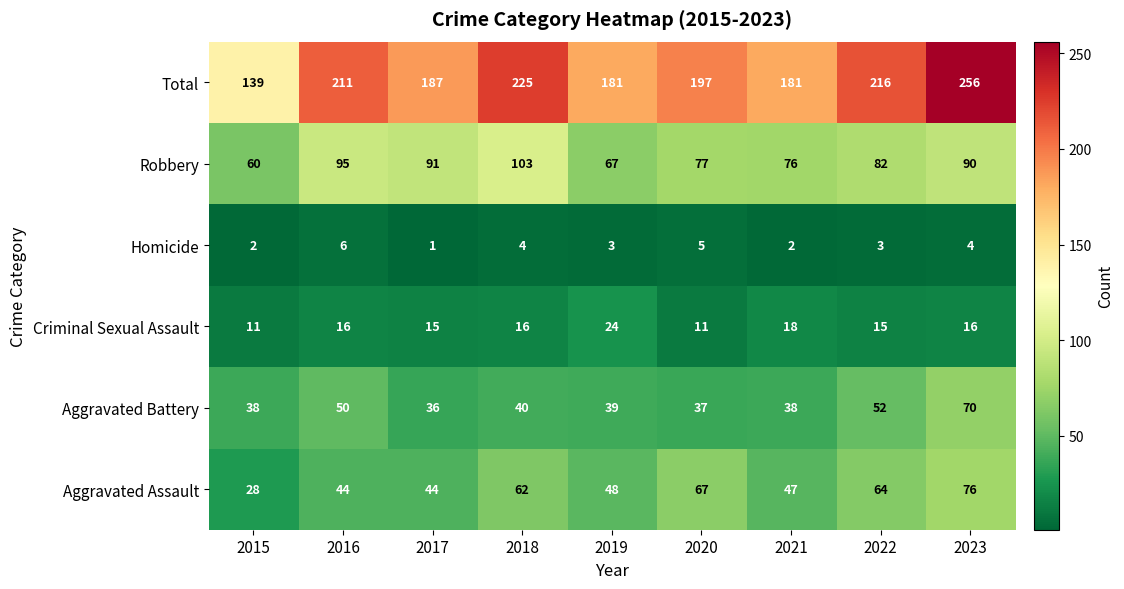

What is the smallest value displayed?

1